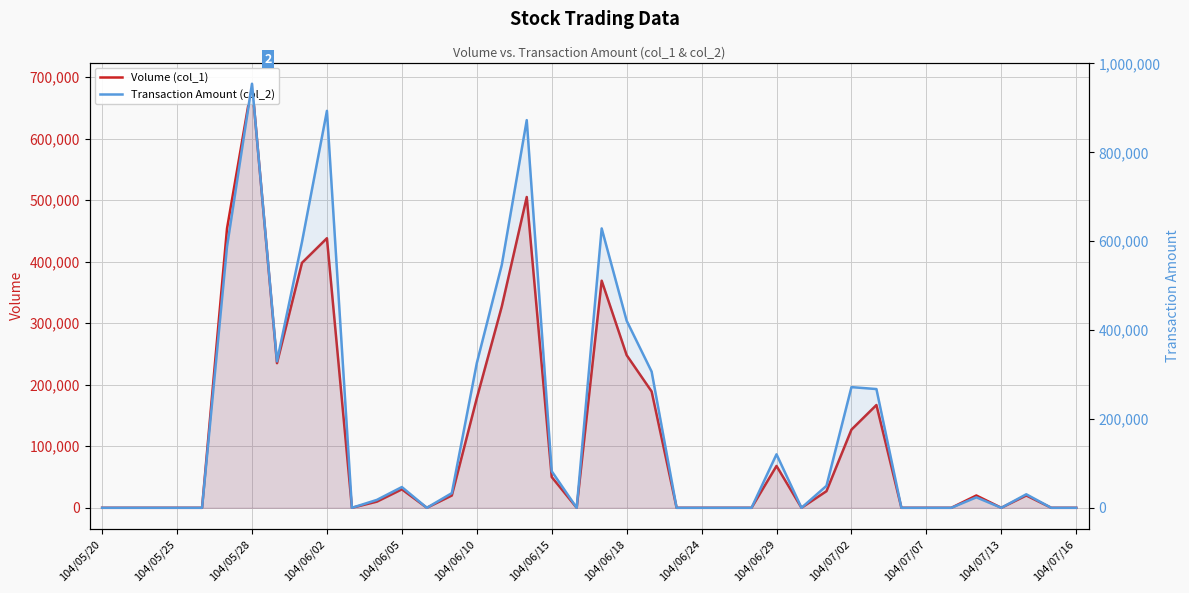

Reading left to right, list all the values displayed in this chart.

Volume (col_1): 0	0	0	0	0	454000	689000	235000	398000	438000	0	10000	30000	0	20000	178000	327000	505000	50000	0	369000	248000	189000	0	0	0	0	68000	0	27000	127000	167000	0	0	0	20000	0	20000	0	0
Transaction Amount (col_2): 0	0	0	0	0	588040	954250	329650	598090	893280	0	17800	46700	0	33000	325500	546490	872400	82200	0	628700	420940	306450	0	0	0	0	120360	0	49410	271590	267200	0	0	0	23600	0	30400	0	0